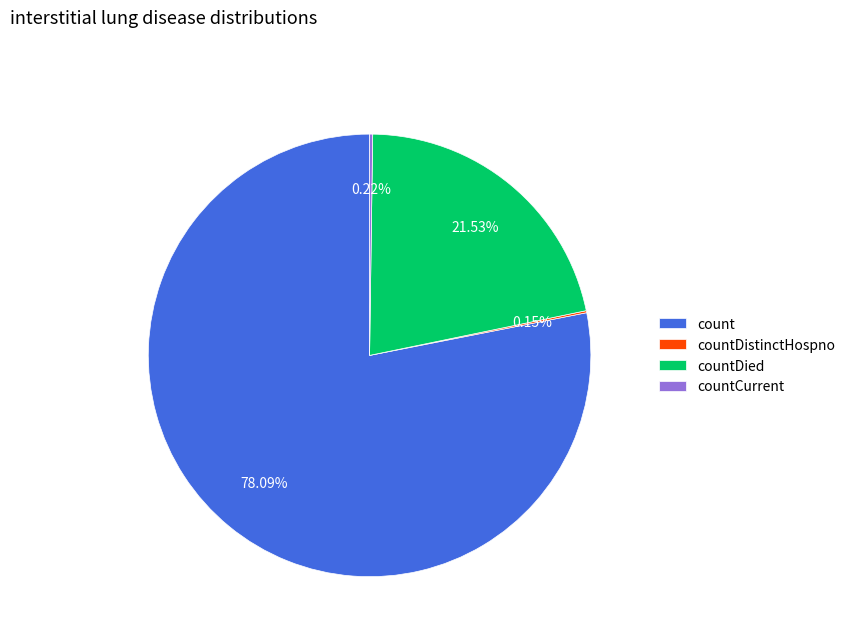

Which has a higher value, countDied or count?

count